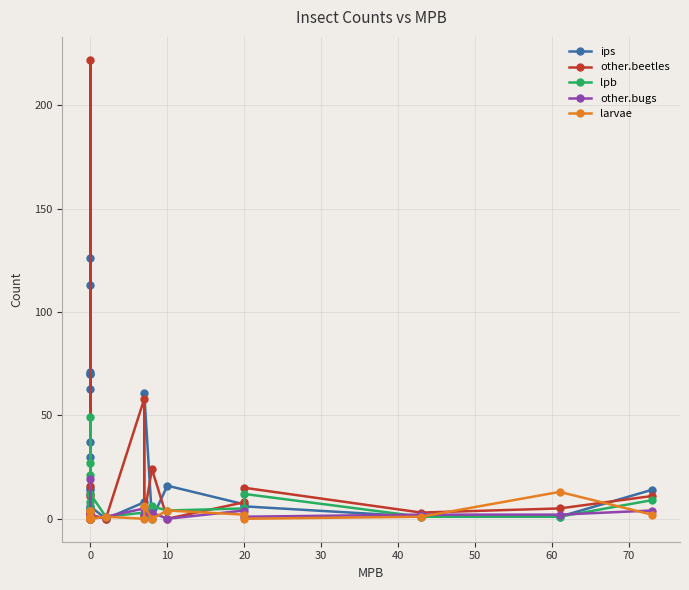

What is the value of the other.bugs point at the 4th from the left?

3